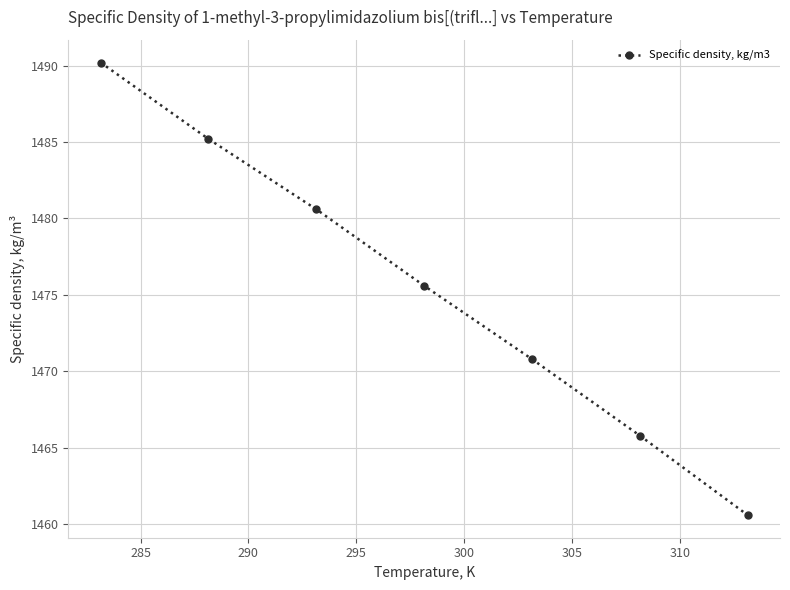

How many values are below 1475?

3